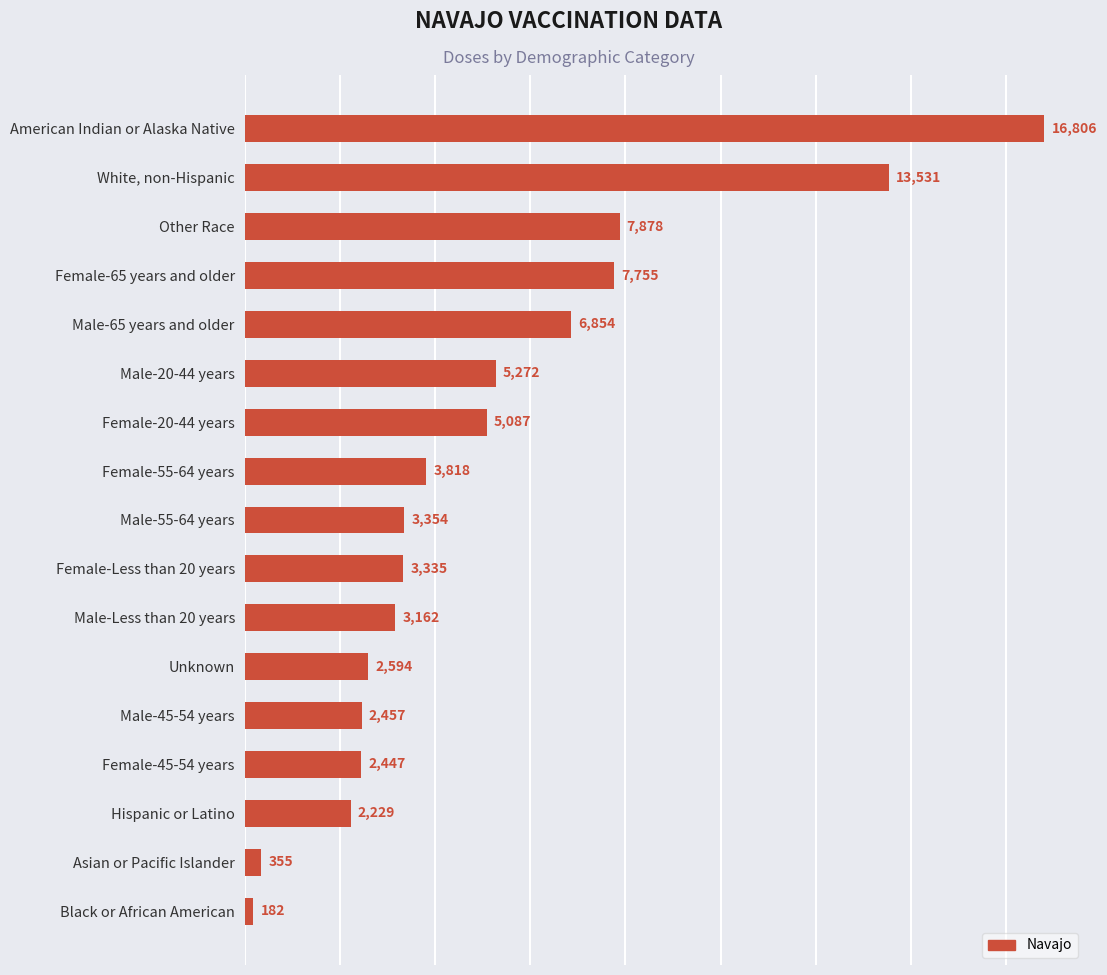

What value does the data have at Male-Less than 20 years?

3162